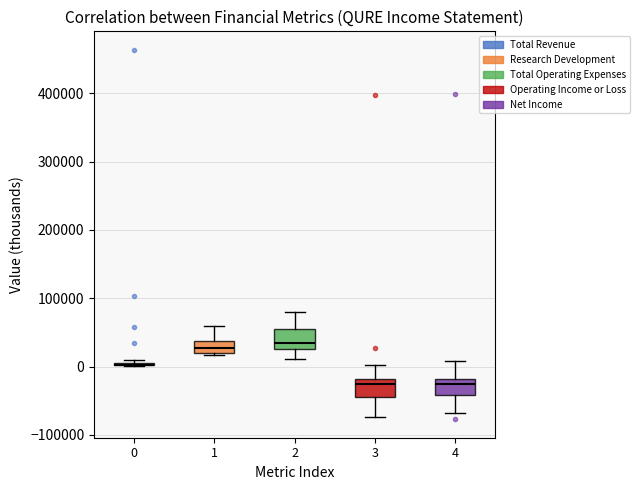

Reading left to right, read every box against the y-axis: the position of its median line, the range the box covers, and the ends of its whiskers. The values are not printed on the chart, so give them approximately, as read against the axis.

0: box collapsed to a line at 0, whiskers 0 to 10000
1: median 30000, box 20000 to 40000, whiskers 20000 (just below the box's lower edge) to 60000
2: median 40000, box 30000 to 60000, whiskers 10000 to 80000
3: median -30000, box -40000 to -20000, whiskers -70000 to 0
4: median -30000, box -40000 to -20000, whiskers -70000 to 10000